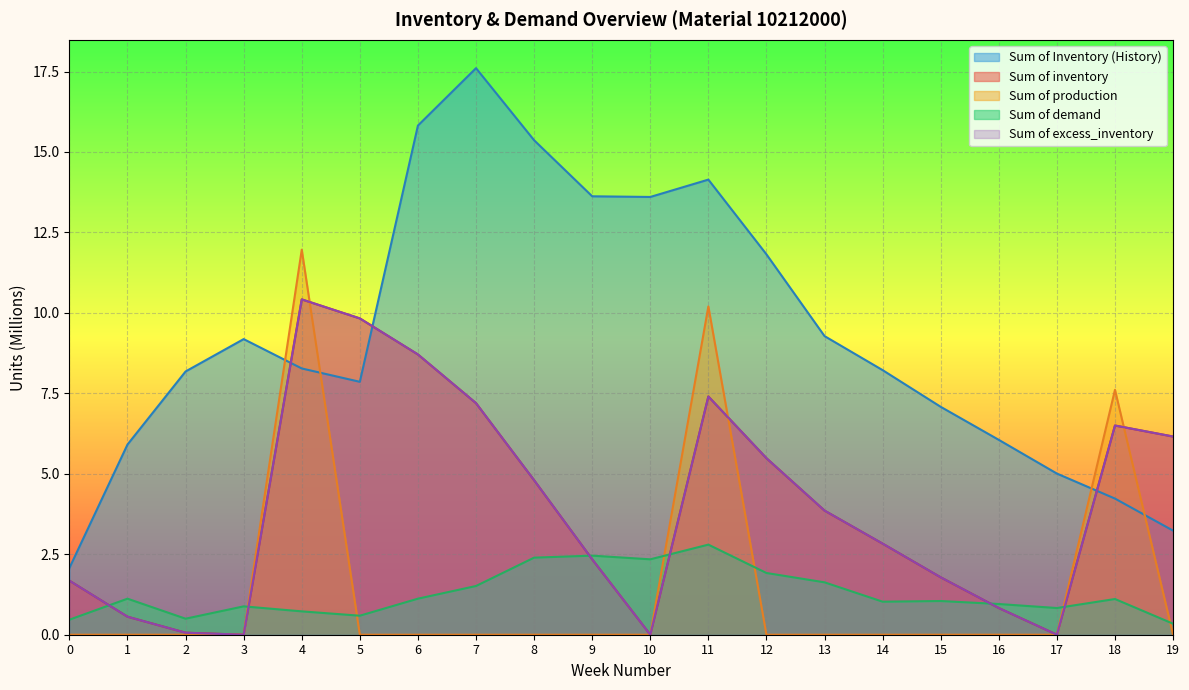

Rank the categories by Sum of Inventory (History) value from lowest to highest.

0, 19, 18, 17, 1, 16, 15, 5, 2, 14, 4, 3, 13, 12, 10, 9, 11, 8, 6, 7